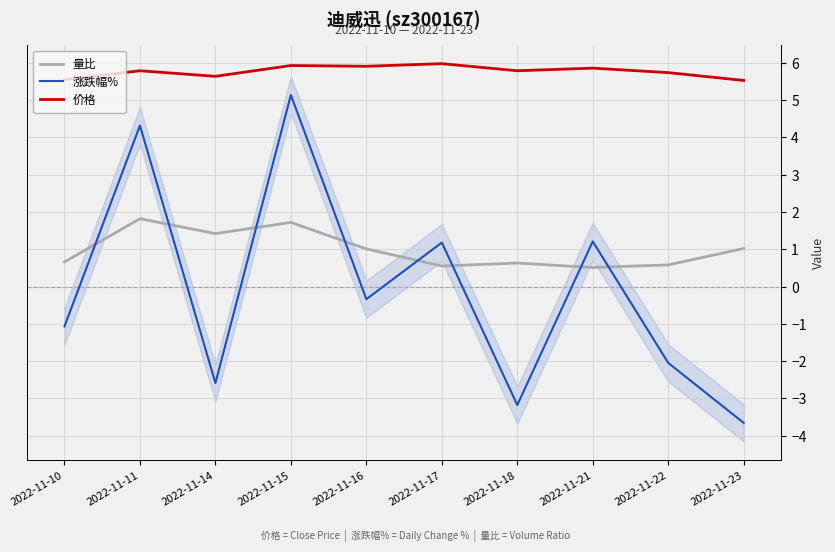

How many lines are shown in the chart?

3